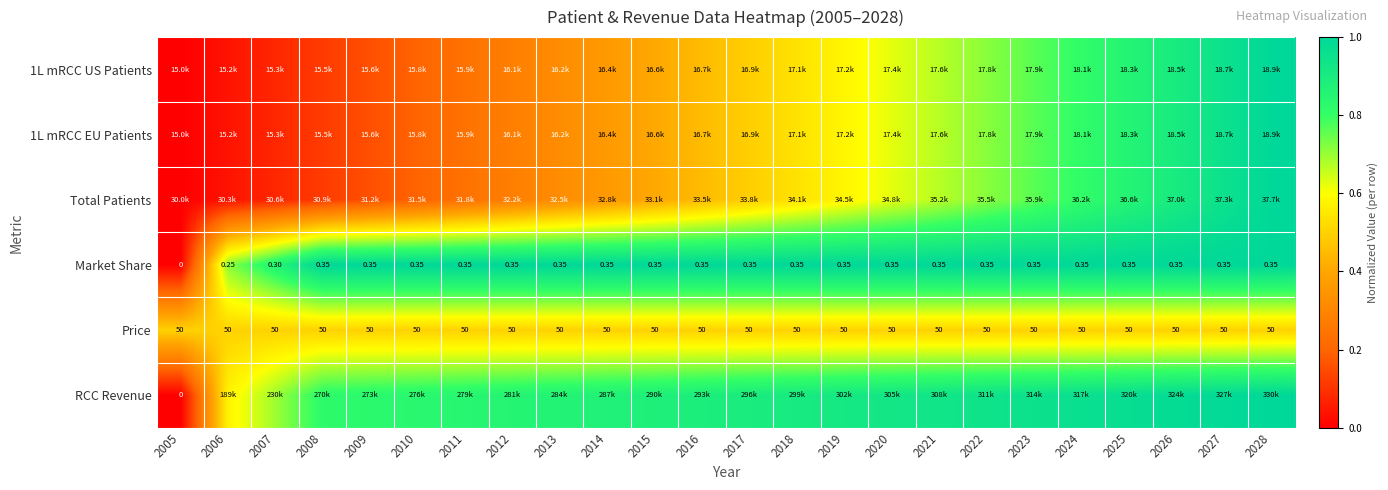

Is the value of Market Share at 2013 greater than the value of Price at 2007?

No